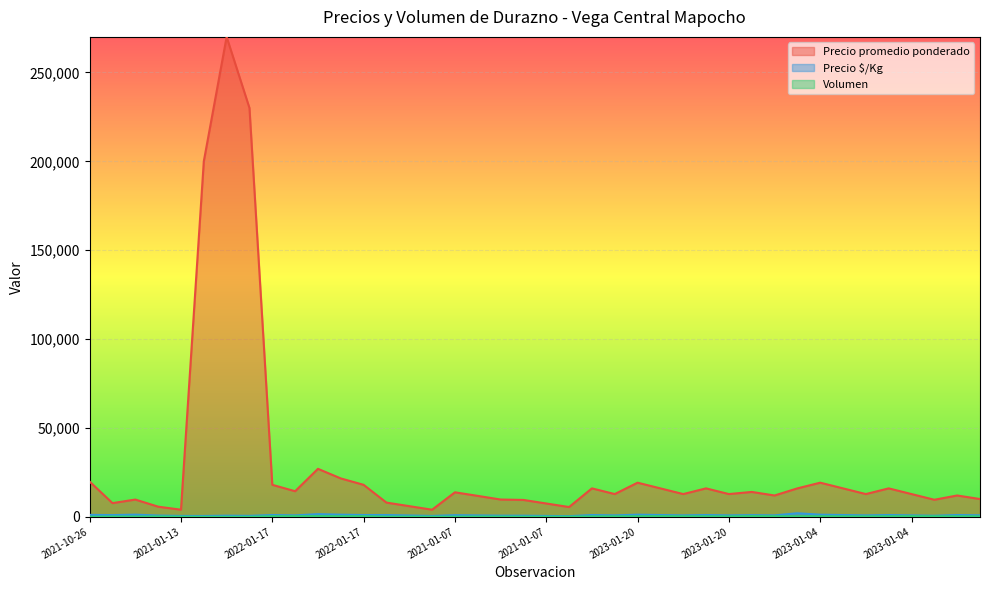

What are all the series names shown in the legend?

Precio promedio ponderado, Precio $/Kg, Volumen